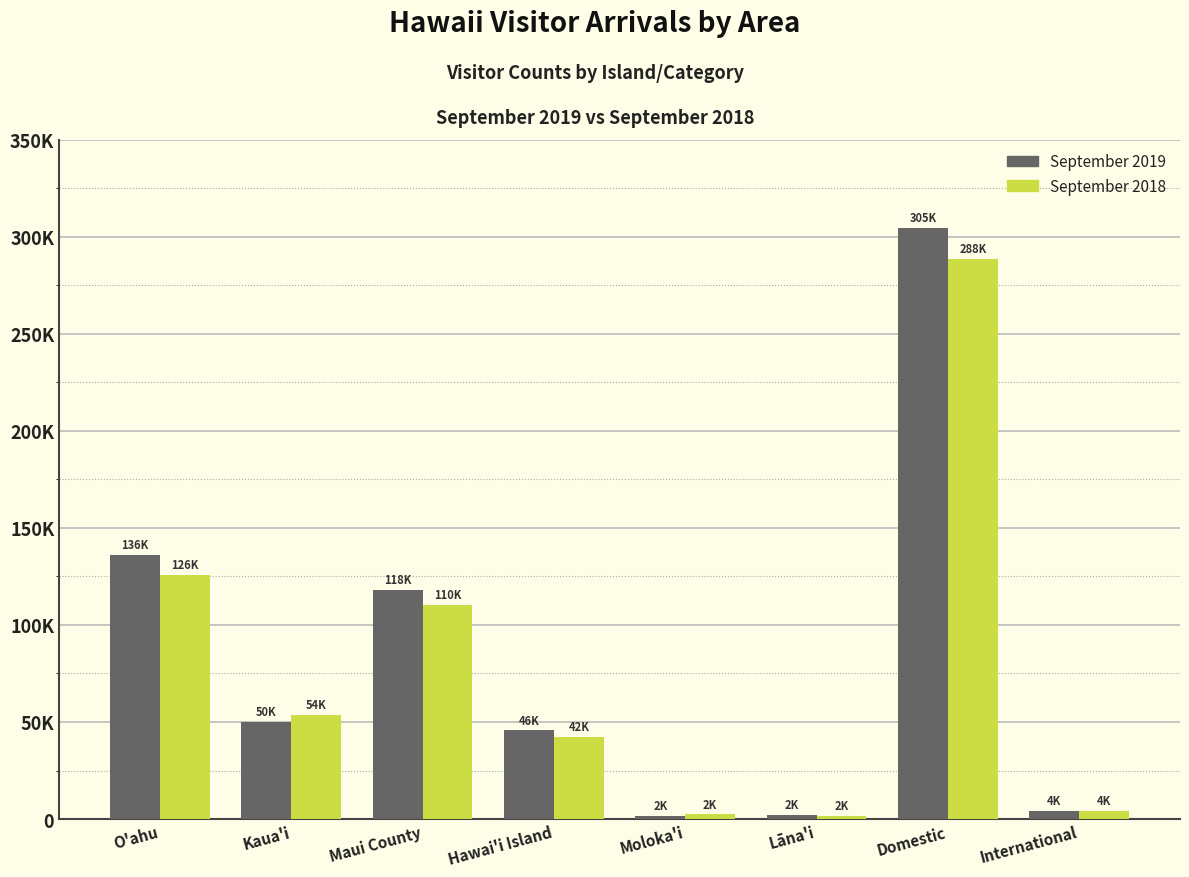

What are all the series names shown in the legend?

September 2019, September 2018